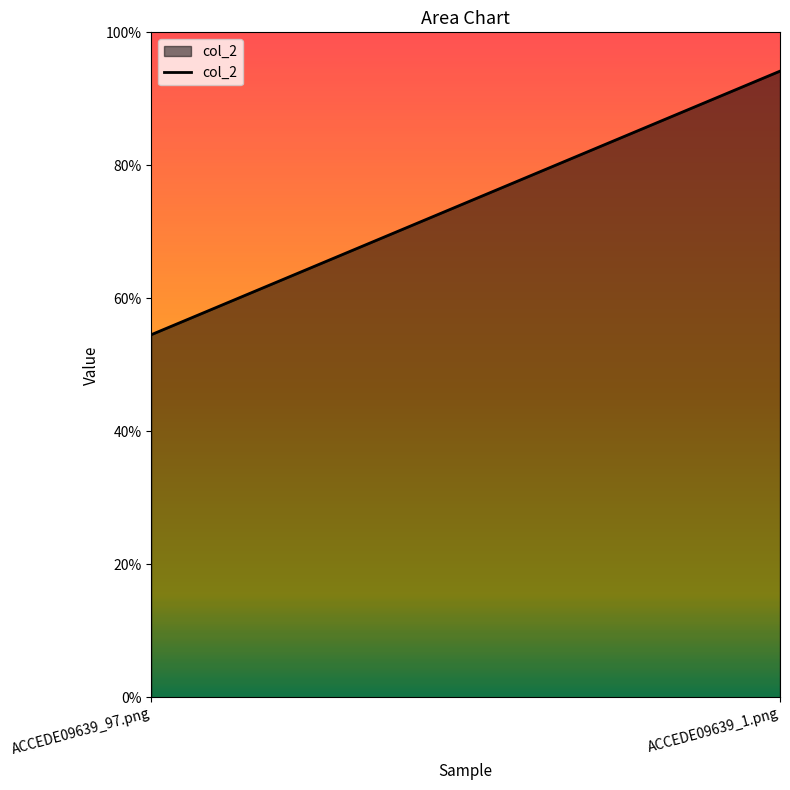

What is the sum of the values at ACCEDE09639_1.png and ACCEDE09639_97.png?

1.5